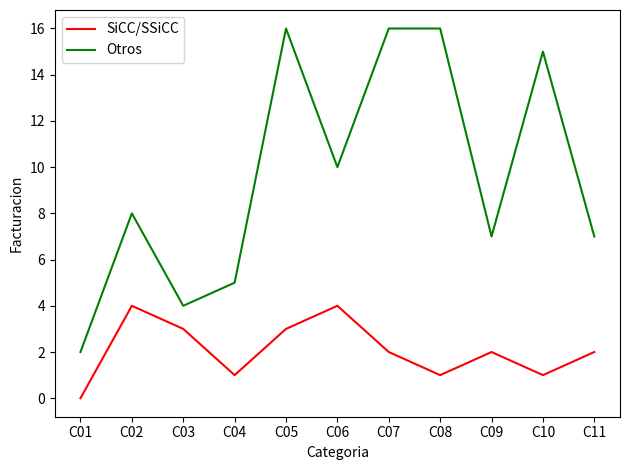

What is the sum of the SiCC/SSiCC values at C04 and C08?

2